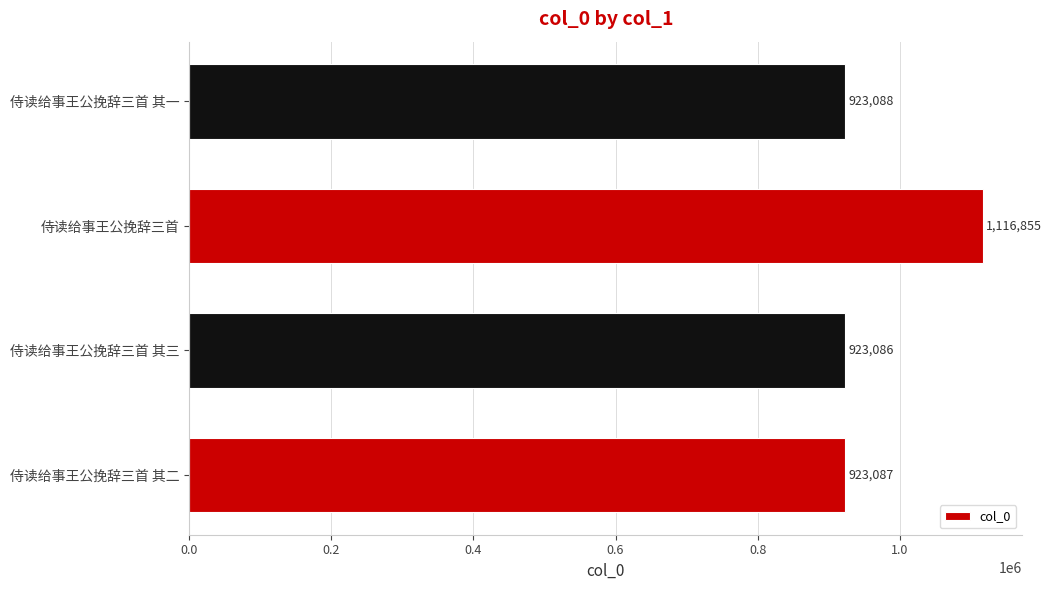

At which category does the chart reach its minimum across all series?

侍读给事王公挽辞三首 其三